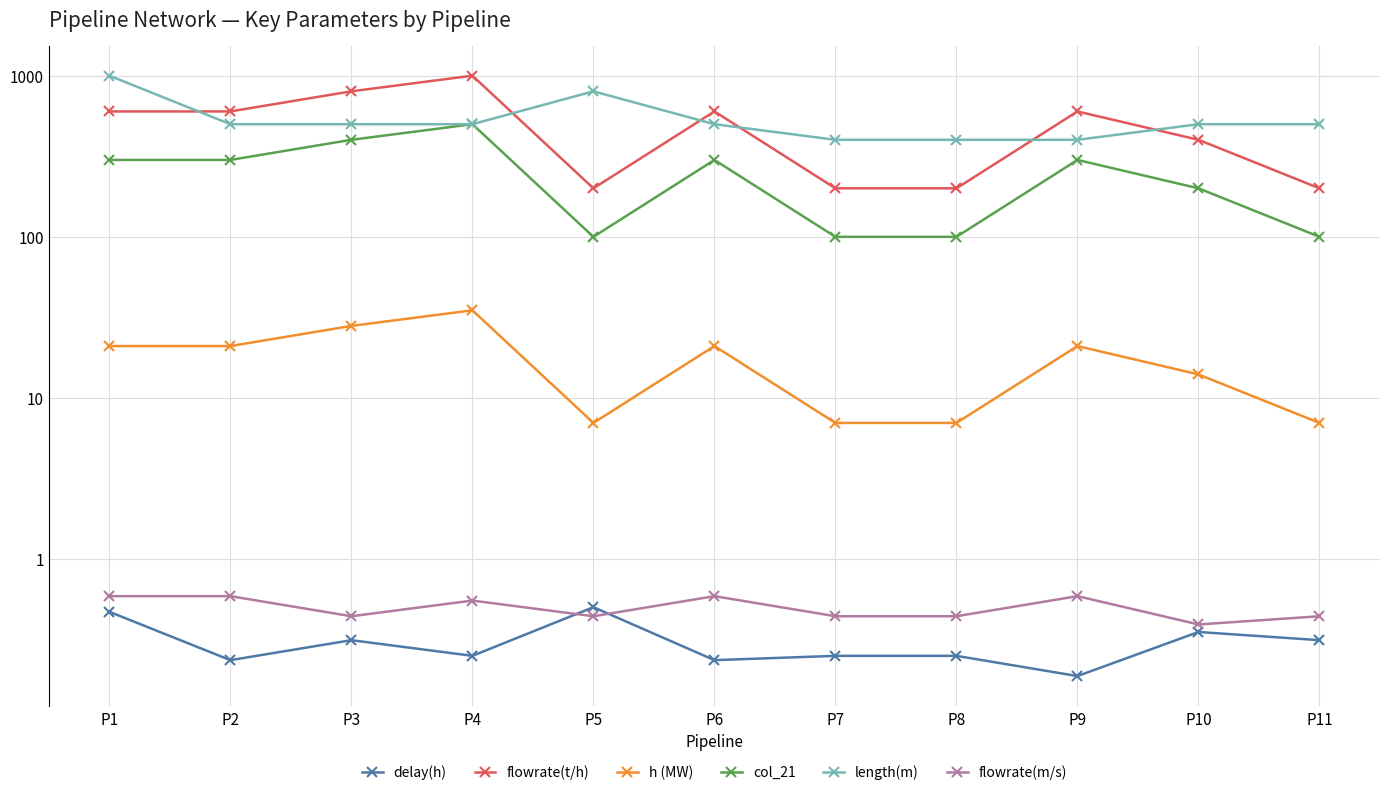

The value of col_21 at P5 is 100.0. True or false?

True